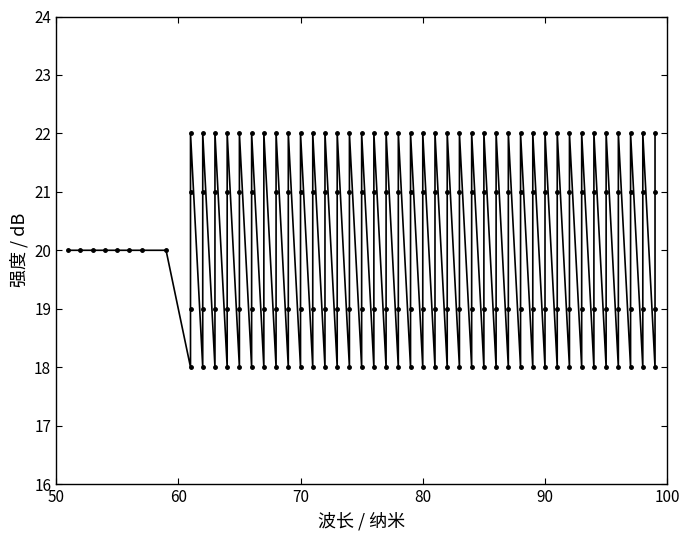

Which category has the highest value across all series?

61